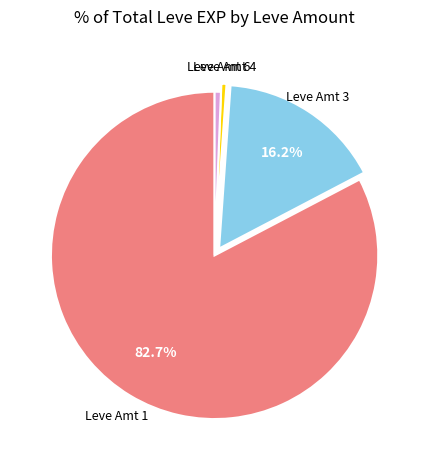

Does any single category account for the majority?

Yes